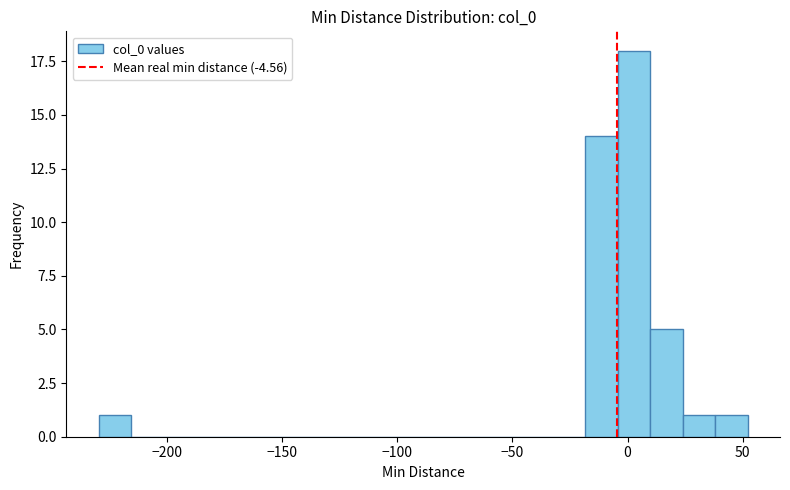

Around what value on the x-axis is the tallest bar? Give the approximate position of its centre, as read against the axis.

5